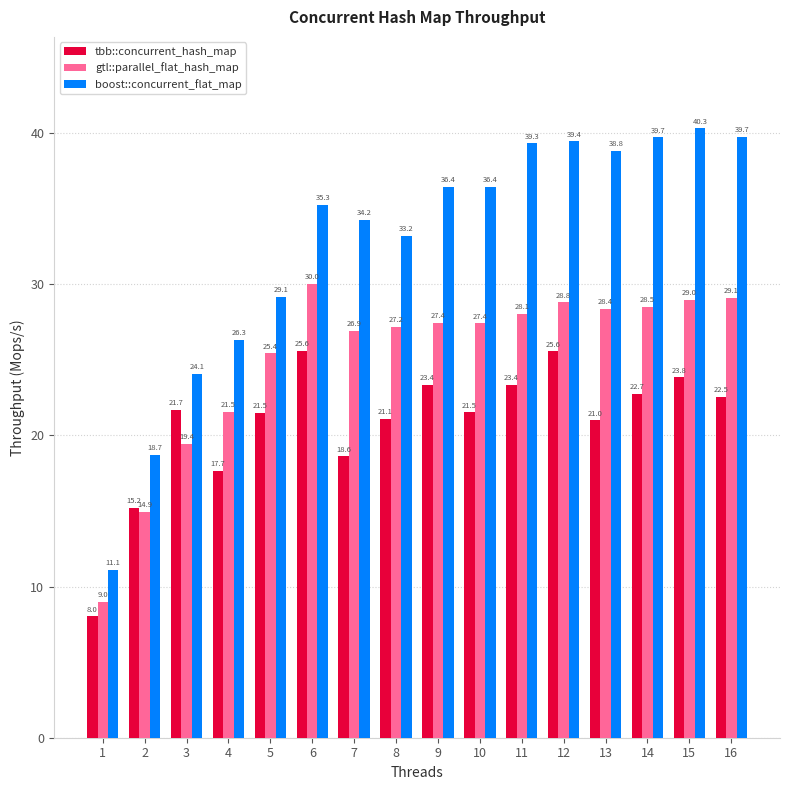

What are all the series names shown in the legend?

tbb::concurrent_hash_map, gtl::parallel_flat_hash_map, boost::concurrent_flat_map